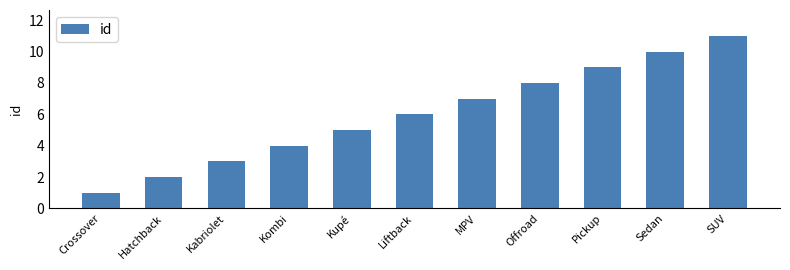

What is the sum of all values?

66